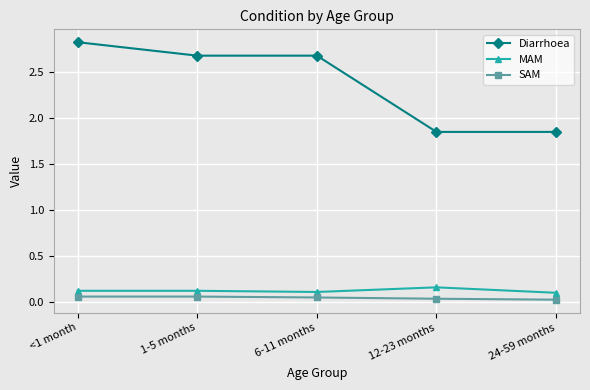

Which series has the largest total across all categories?

Diarrhoea